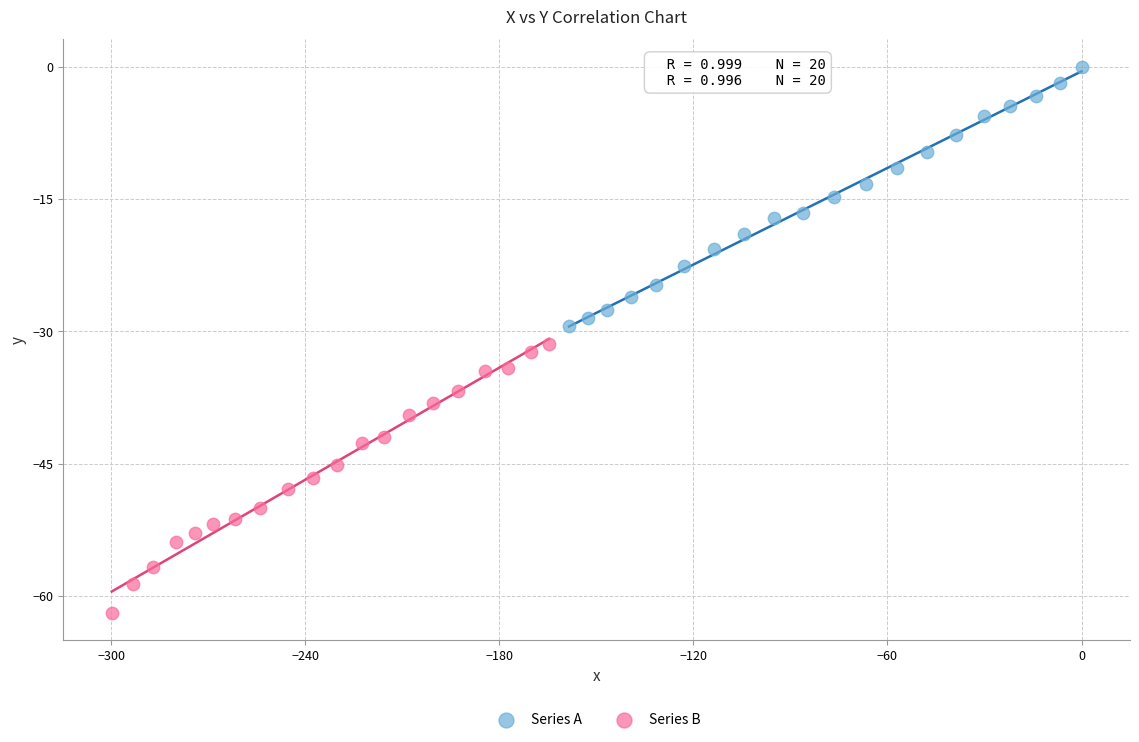

Which series contains the lowest Y value?

Series B